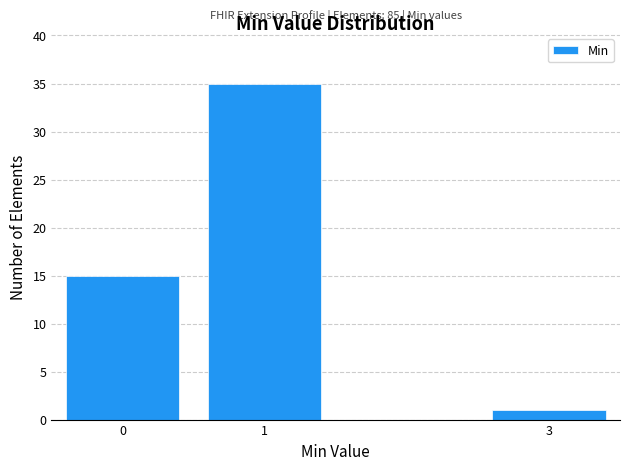

Reading left to right, what are all the values shown in this chart?

15	35	1